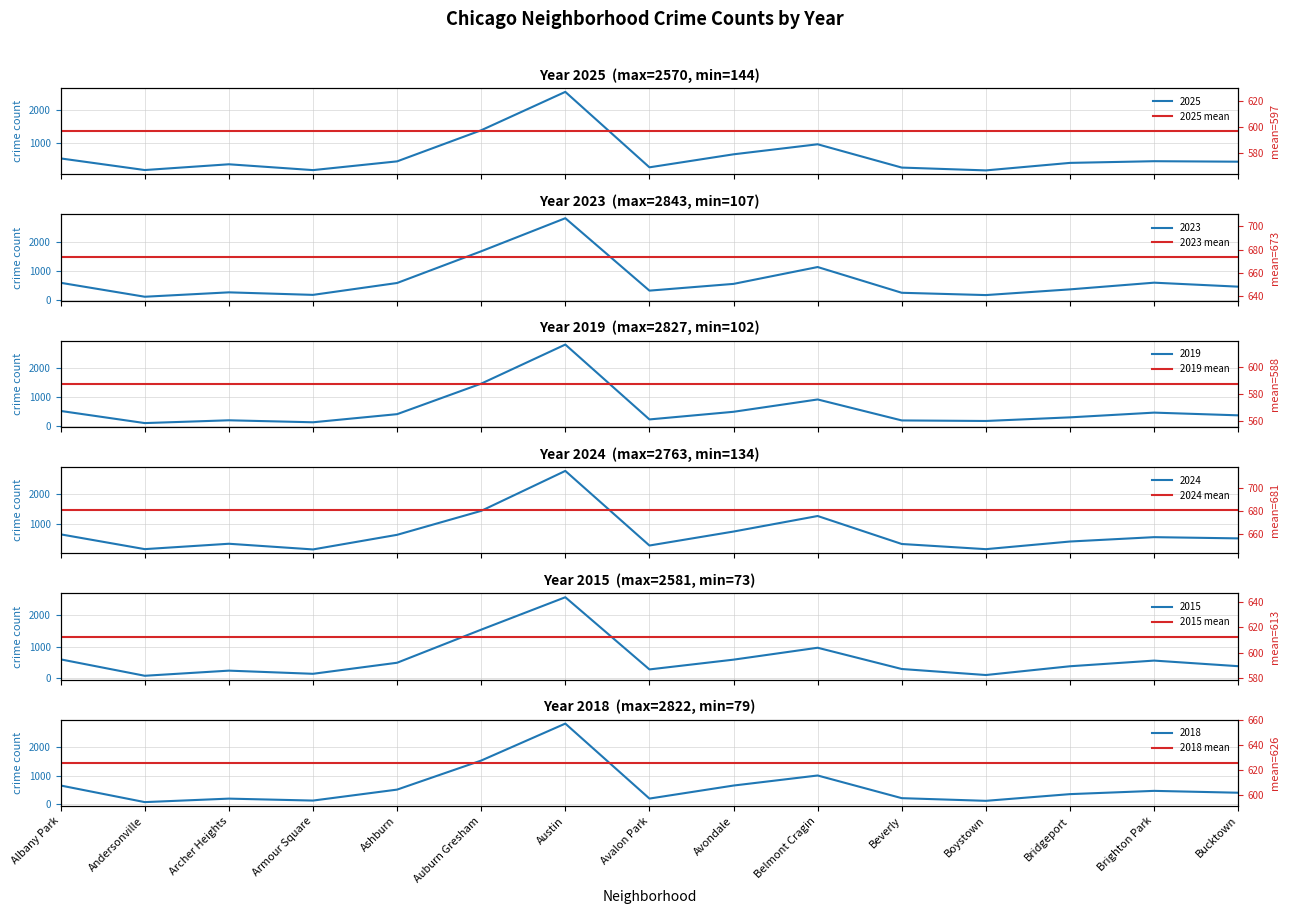

The value of 2023 mean at Archer Heights is 673.2. True or false?

True